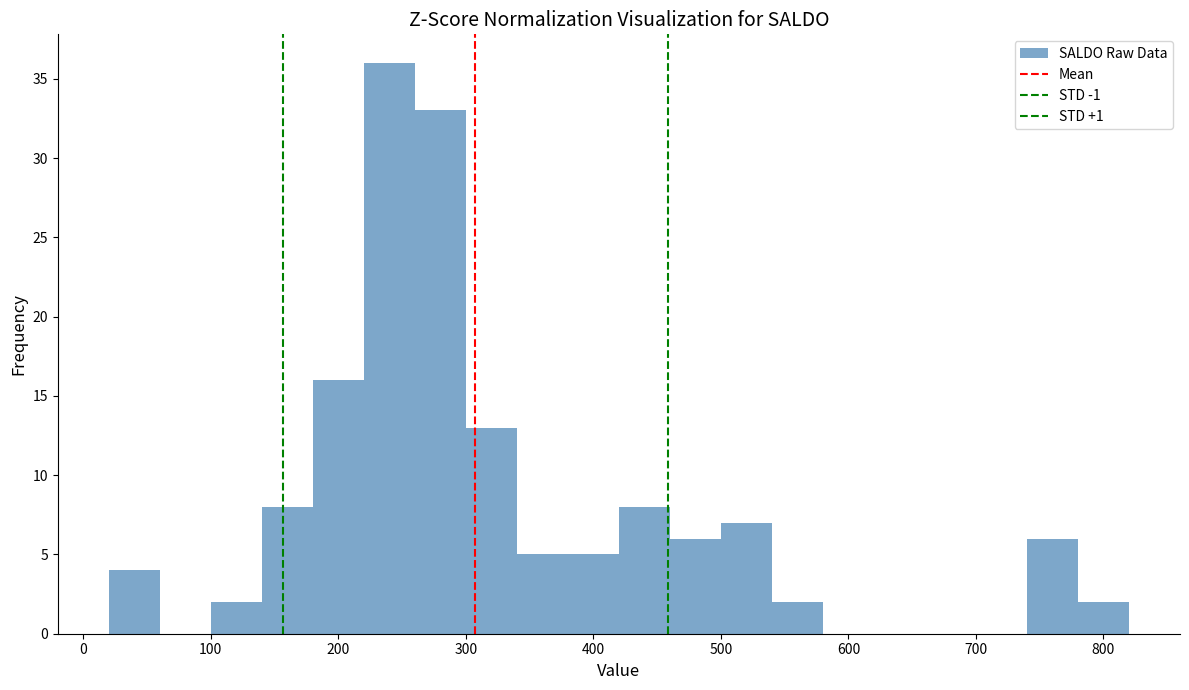

Reading left to right, transcribe this chart: for each bar, give the range it covers on the x-axis and its height. The values are not printed on the chart, so give them approximately, as read against the axis.

20 to 60: 4
60 to 100: 0
100 to 140: 2
140 to 180: 8
180 to 220: 16
220 to 260: 36
260 to 300: 33
300 to 340: 13
340 to 380: 5
380 to 420: 5
420 to 460: 8
460 to 500: 6
500 to 540: 7
540 to 580: 2
580 to 620: 0
620 to 660: 0
660 to 700: 0
700 to 740: 0
740 to 780: 6
780 to 820: 2